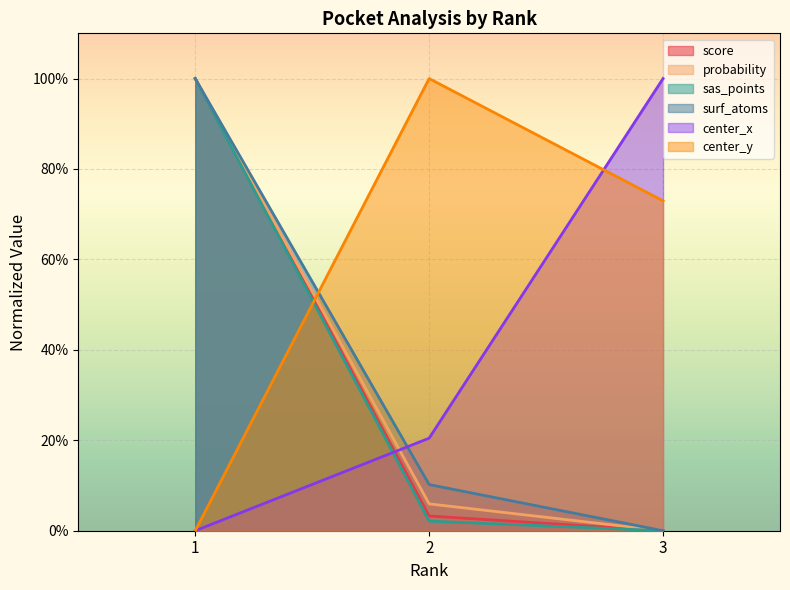

Reading left to right, transcribe all the data shown in this chart.

score: 100.0	3.3	0.0
probability: 100.0	5.9	0.0
sas_points: 100.0	2.1	0.0
surf_atoms: 100.0	10.2	0.0
center_x: 0.0	20.5	100.0
center_y: 0.0	100.0	73.0